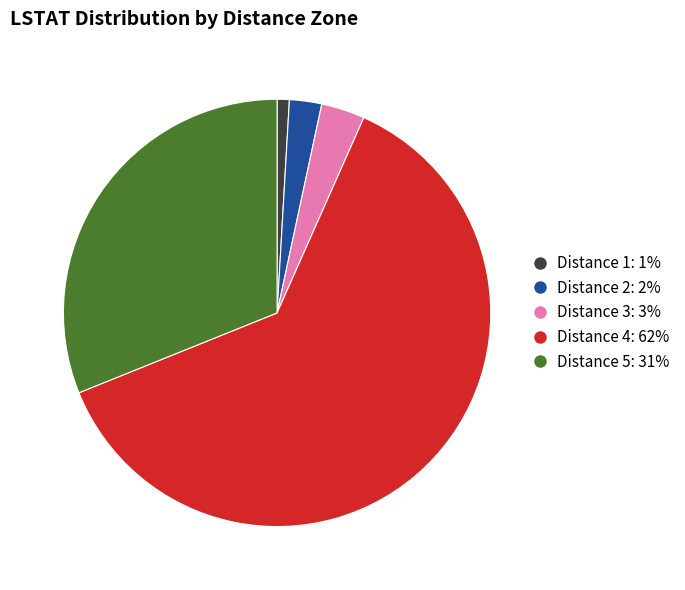

Is there any slice that represents more than half of the pie?

Yes